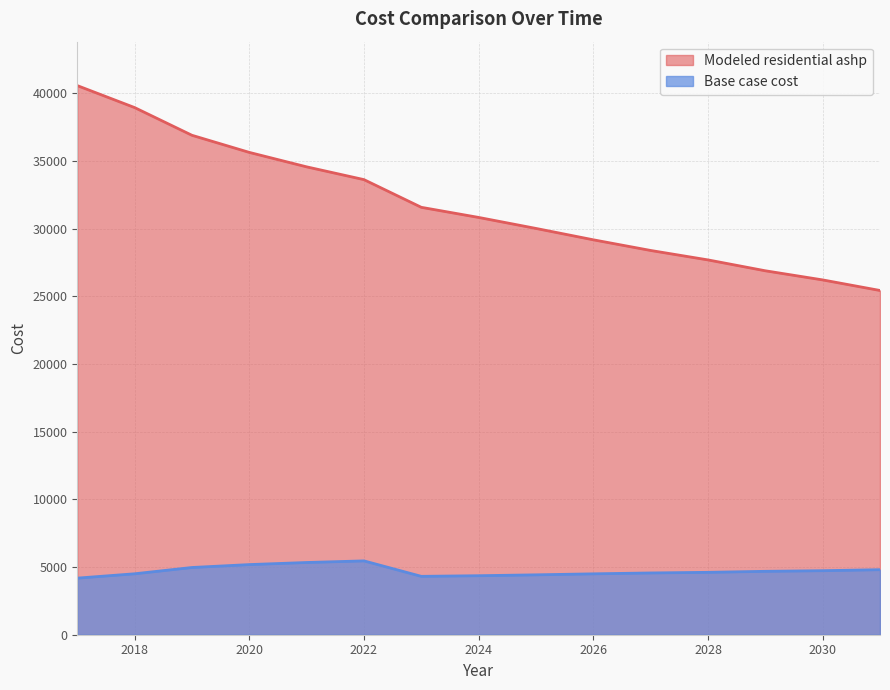

Between 2025 and 2030, which series saw the biggest shift?

Modeled residential ashp